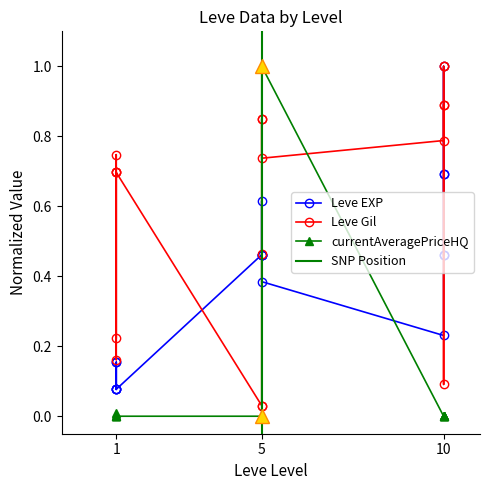

How many intersections are there between currentAveragePriceHQ and Leve EXP?

2